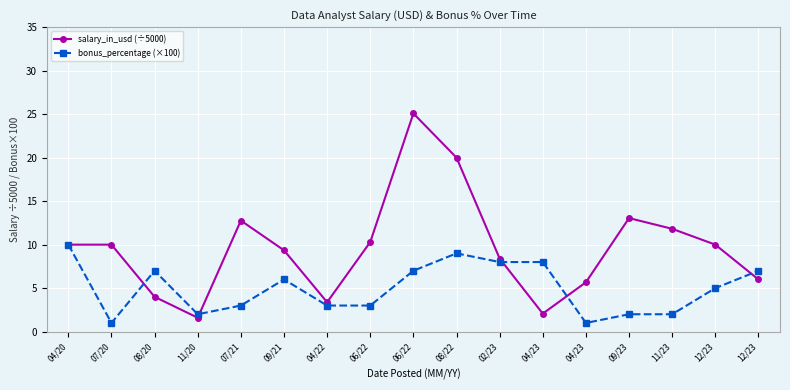

What is the difference between the maximum and minimum values in the bonus_percentage (×100) series?

9.0